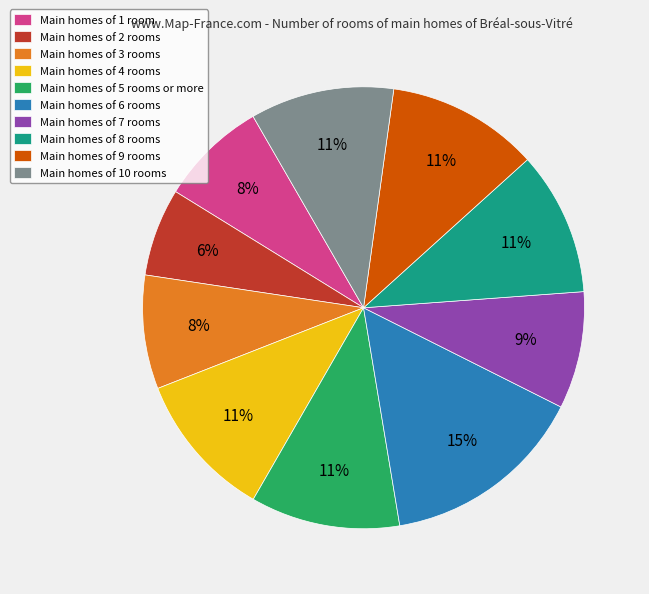

How many slices are in this pie chart?

10